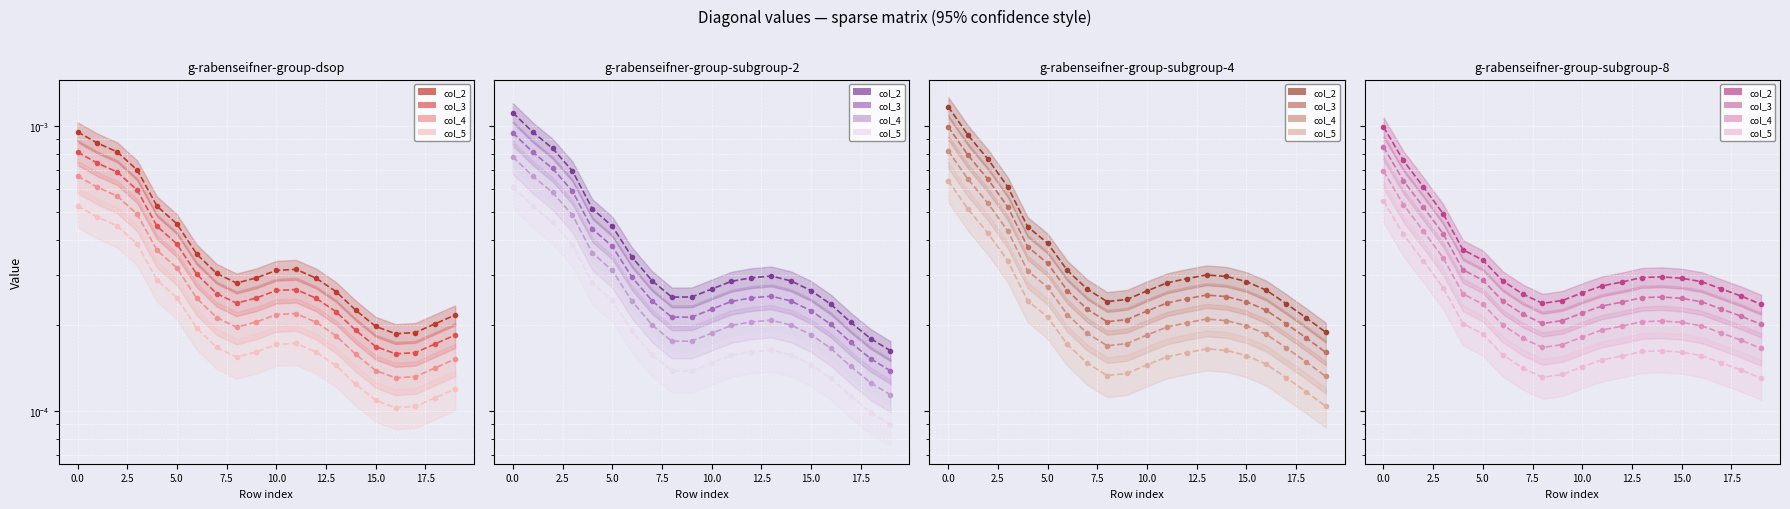

Is it true that col_4 (mid) equals 0.0 at 11?

True